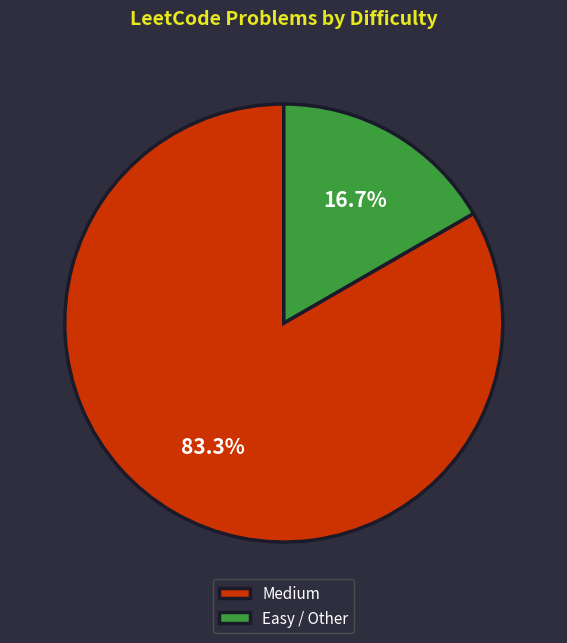

Combined, what portion of the pie is Easy / Other and Medium?

100.0%